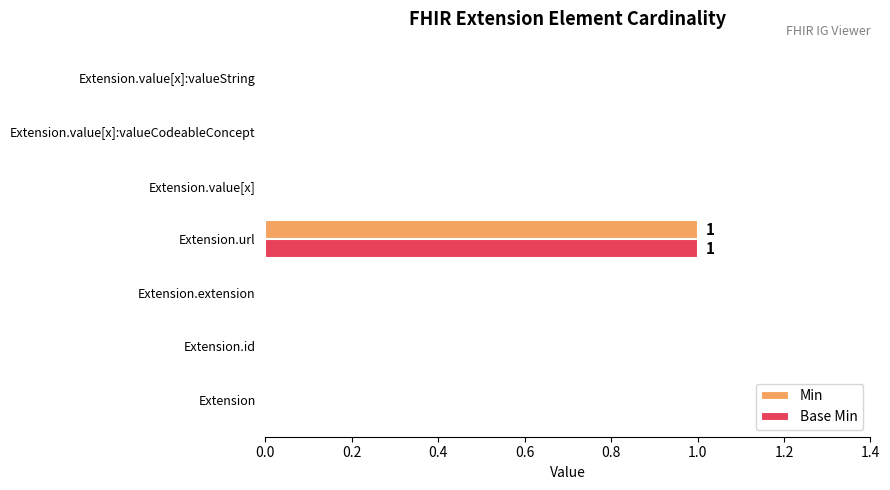

Count the number of categories in the chart.

7